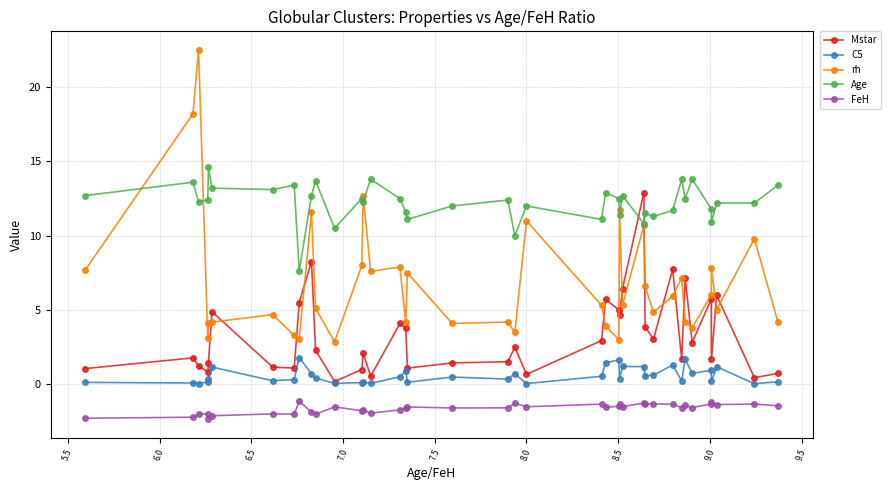

What is the difference between the maximum and minimum values in the FeH series?

1.2